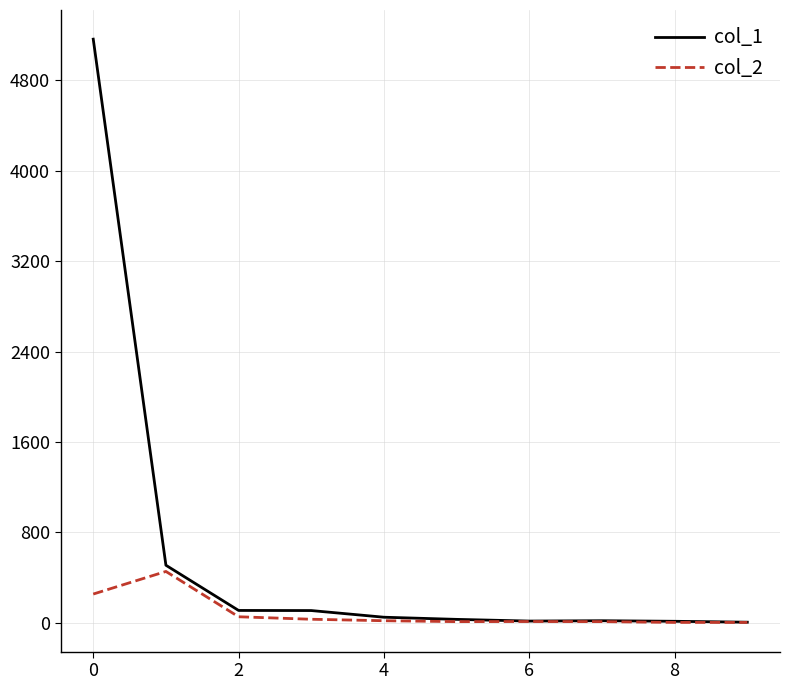

Which series has the widest spread of values?

col_1